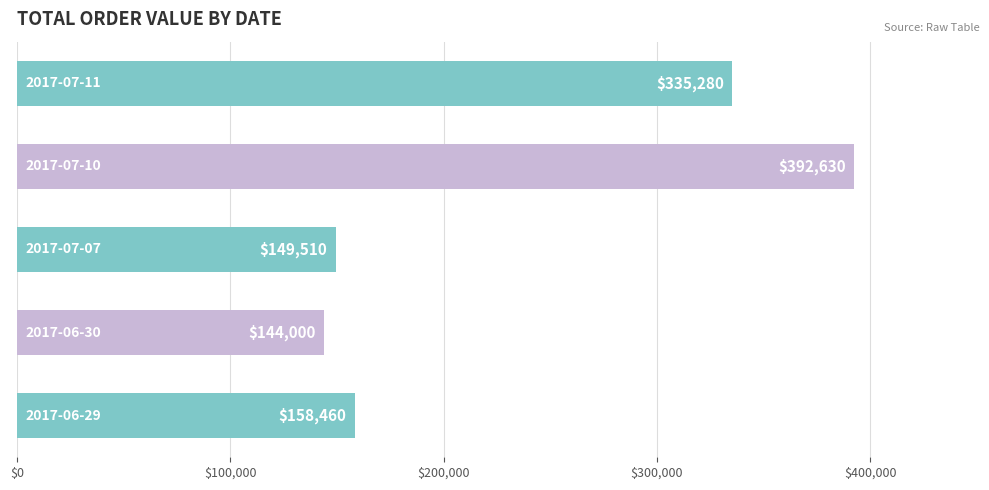

Count the number of categories in the chart.

5